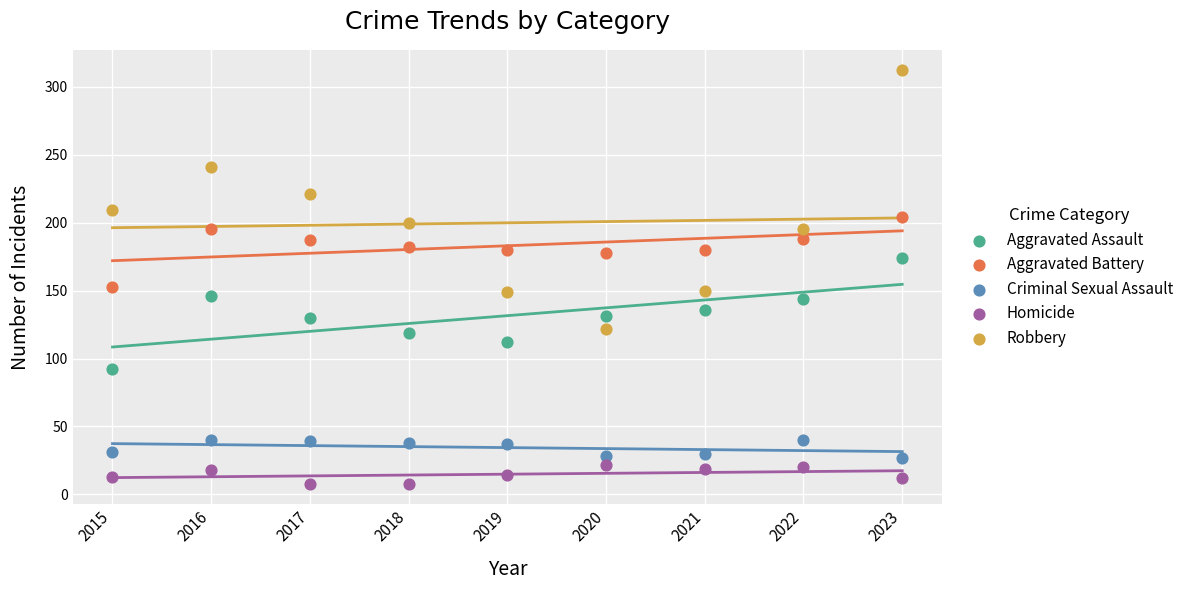

In the Robbery series, what Y value is closest to 217?

221